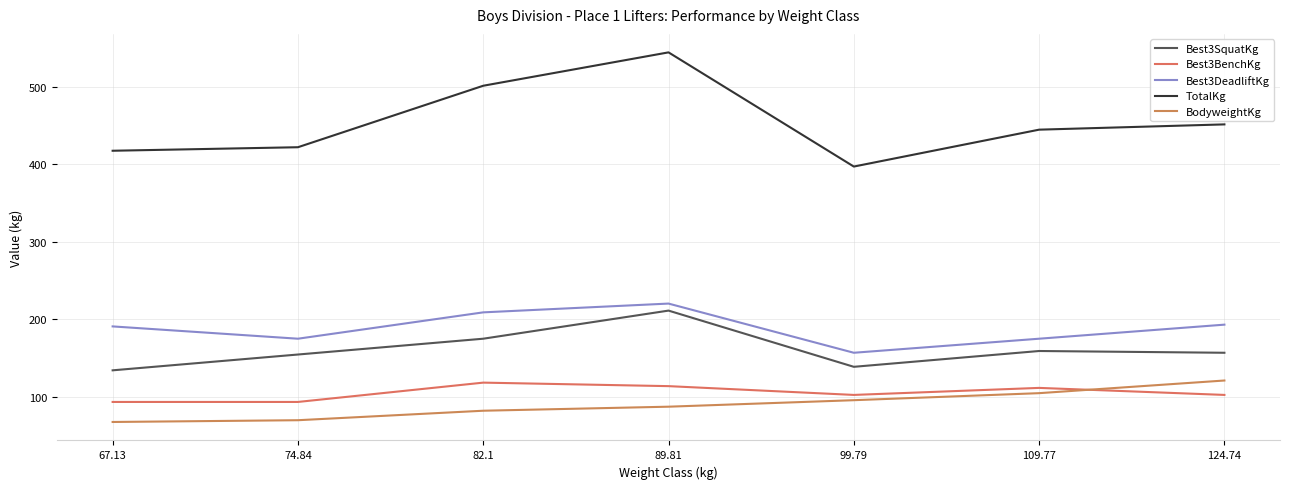

Between 67.13 and 74.84, which series saw the biggest shift?

Best3SquatKg